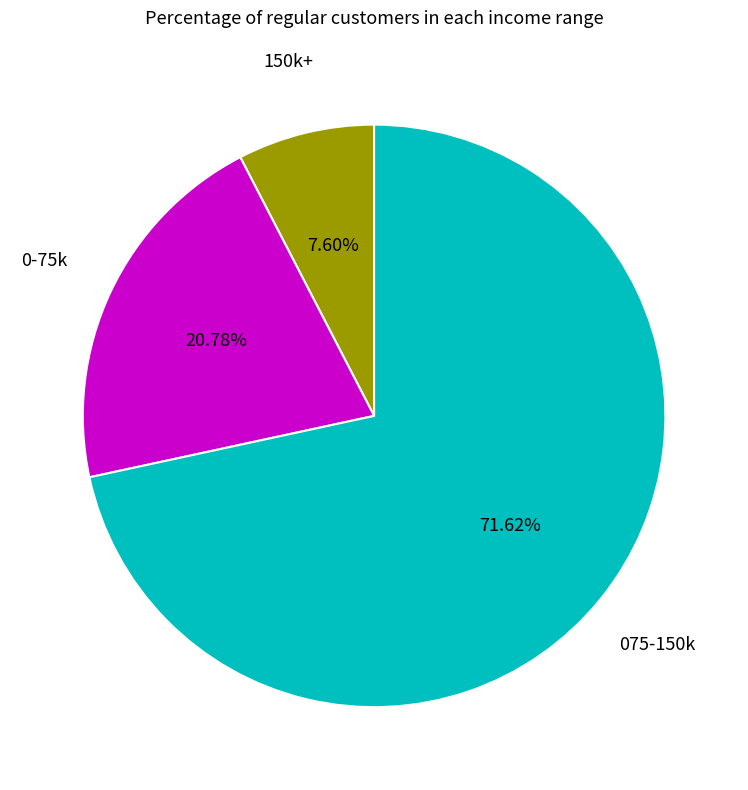

Is there a majority slice in this chart?

Yes